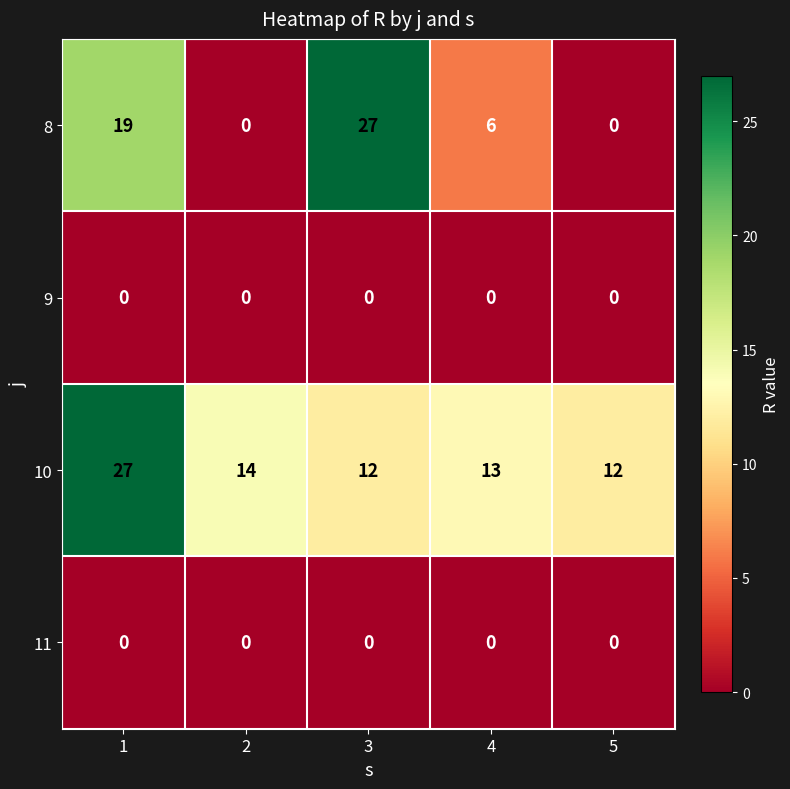

Reading left to right, extract all data points from this chart.

8: 19	0	27	6	0
9: 0	0	0	0	0
10: 27	14	12	13	12
11: 0	0	0	0	0